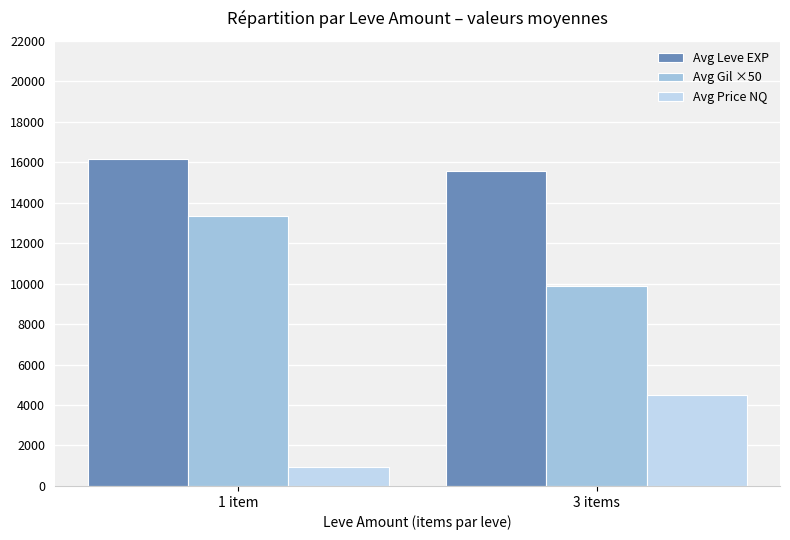

How many series are shown in this chart?

3